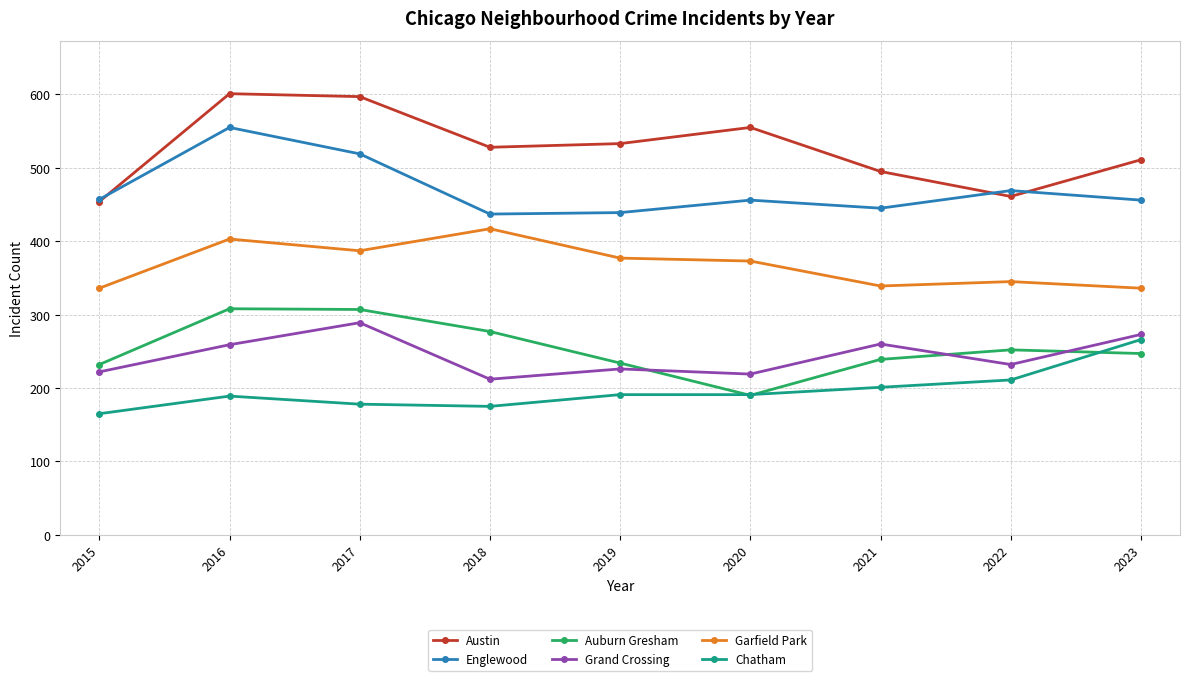

Which series has the widest spread of values?

Austin